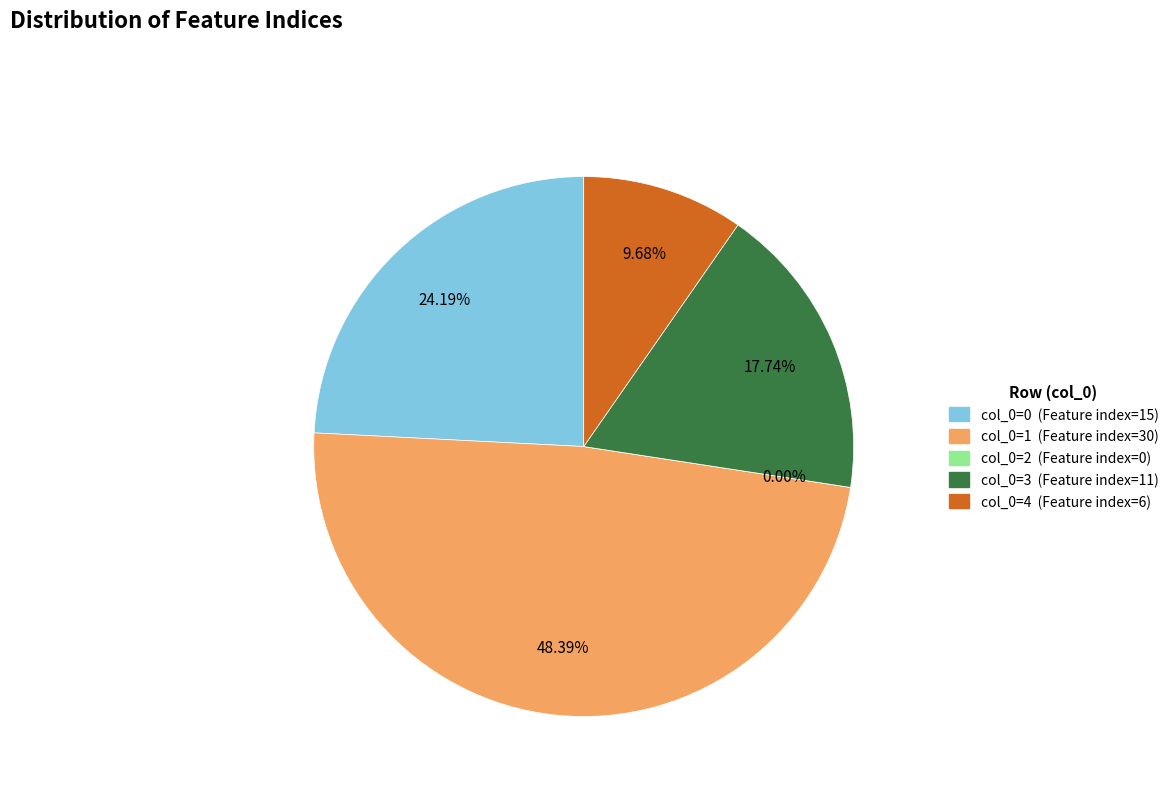

How many segments does this pie chart have?

5